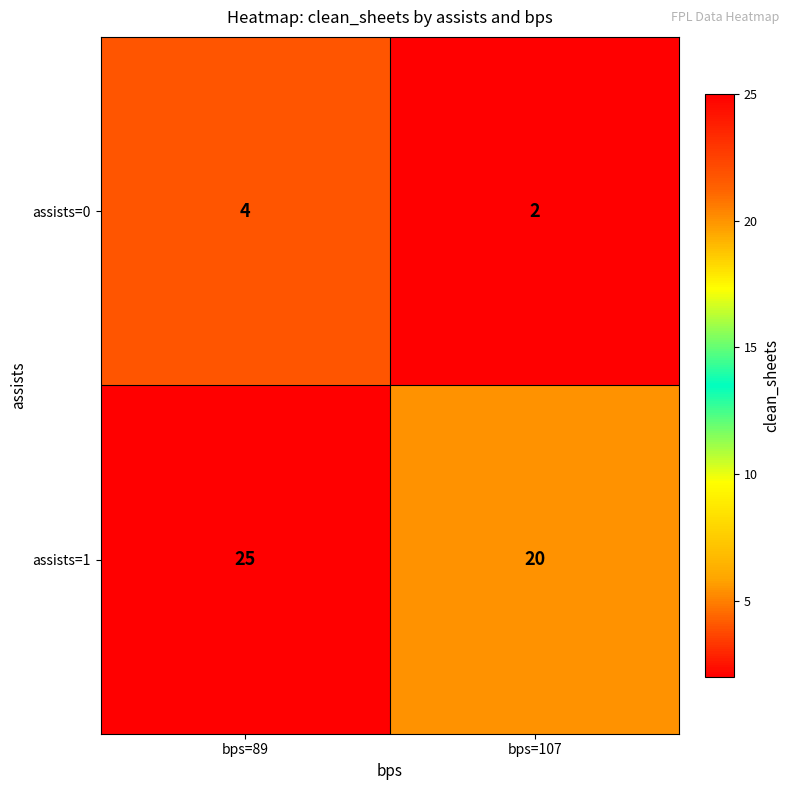

List the series in order of their overall mean, lowest first.

assists=0, assists=1